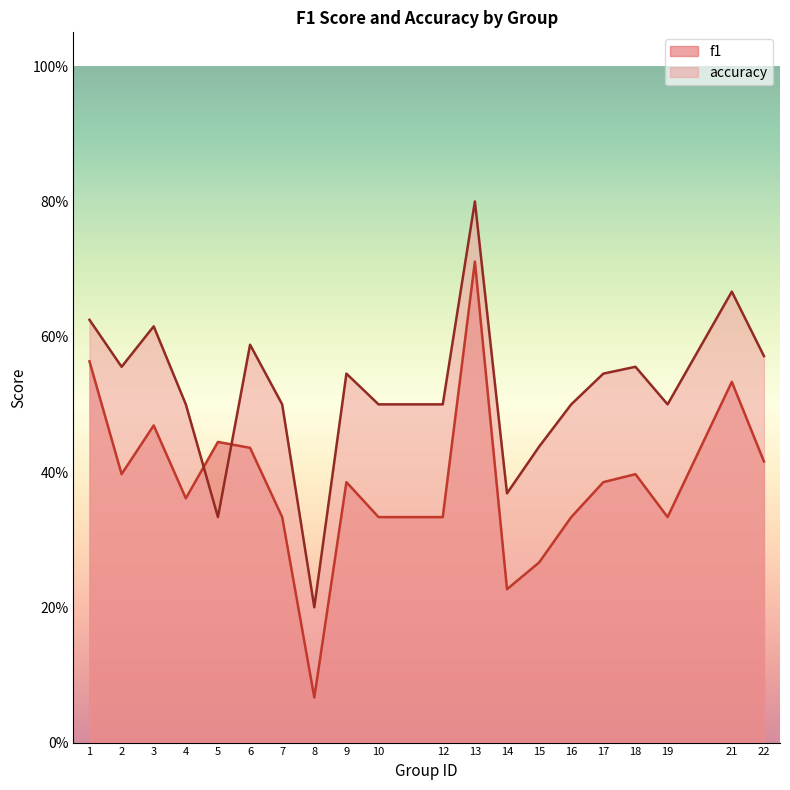

What is the difference between the accuracy values at 12 and 1?

0.1